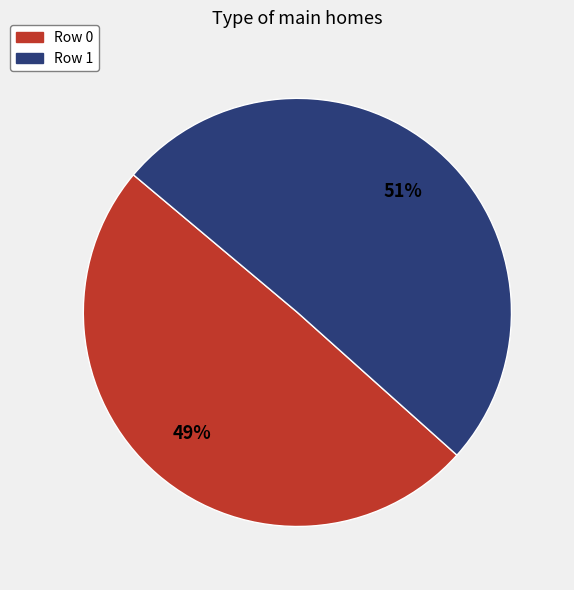

How many slices are in this pie chart?

2